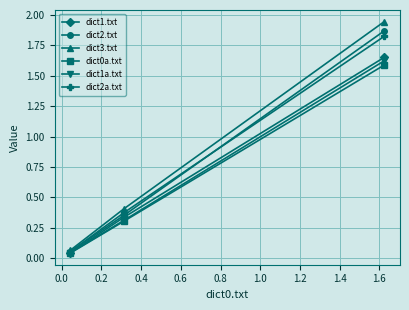

Which series has the widest spread of values?

dict3.txt